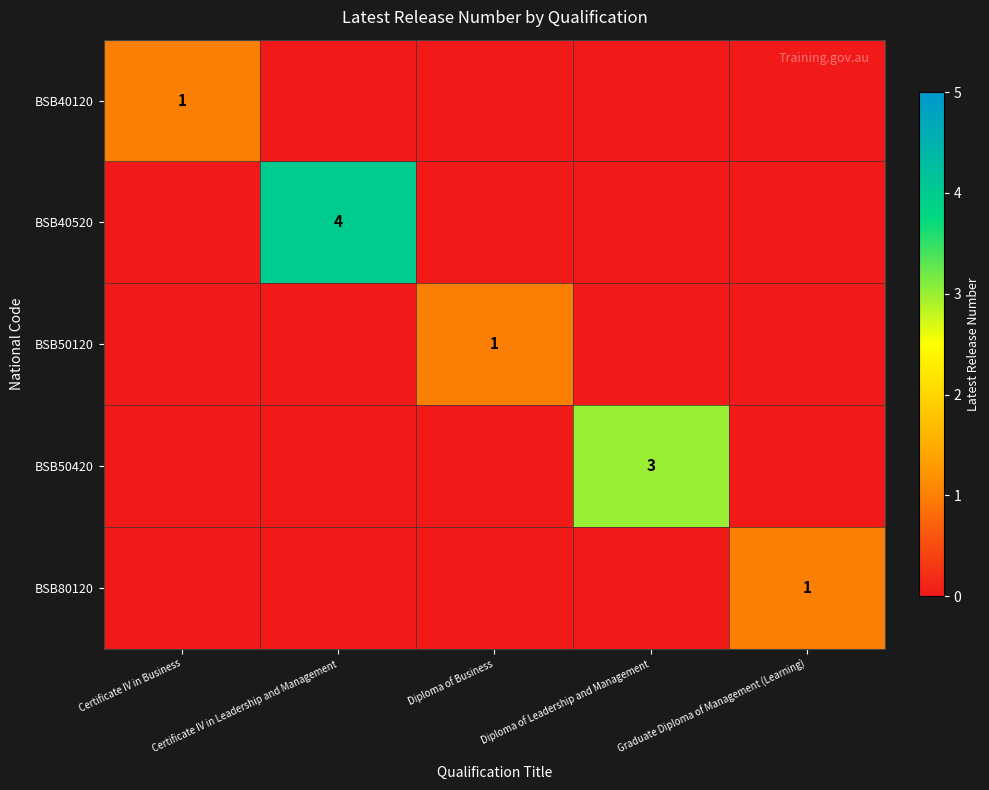

Where is BSB40520 nearest to the value 2?

Certificate IV in Business